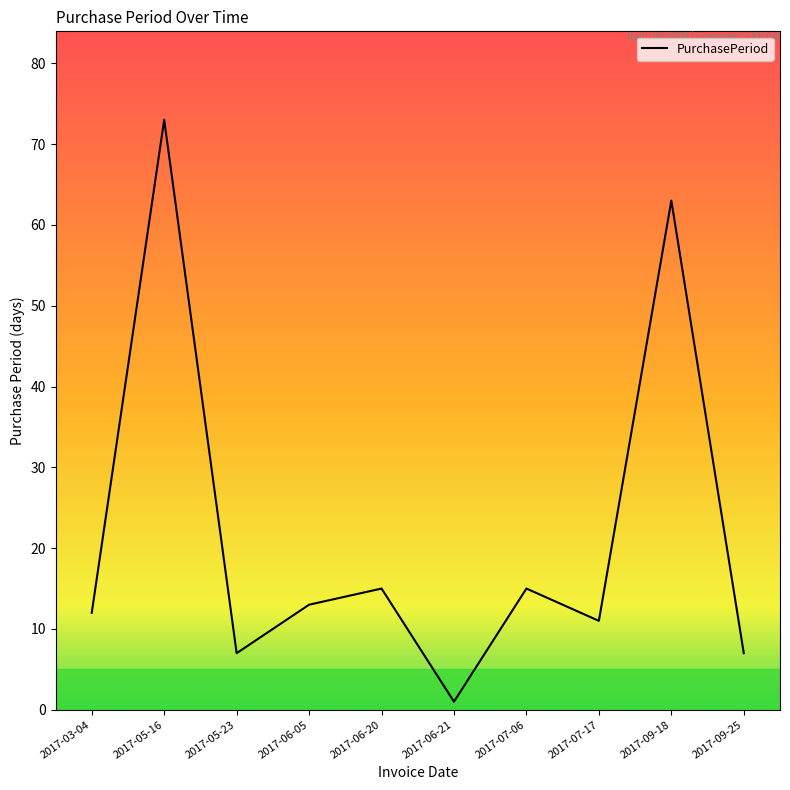

What position from the right is 2017-05-16?

9